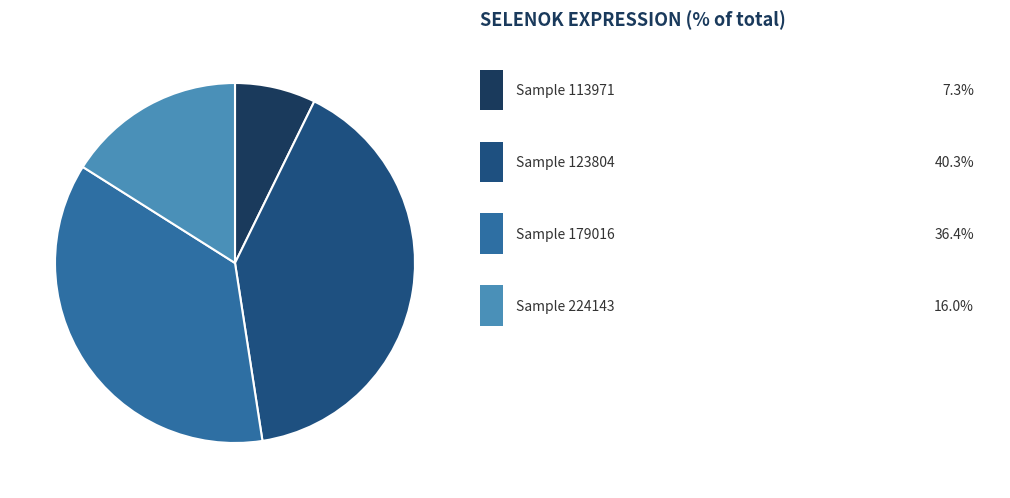

How many segments does this pie chart have?

4